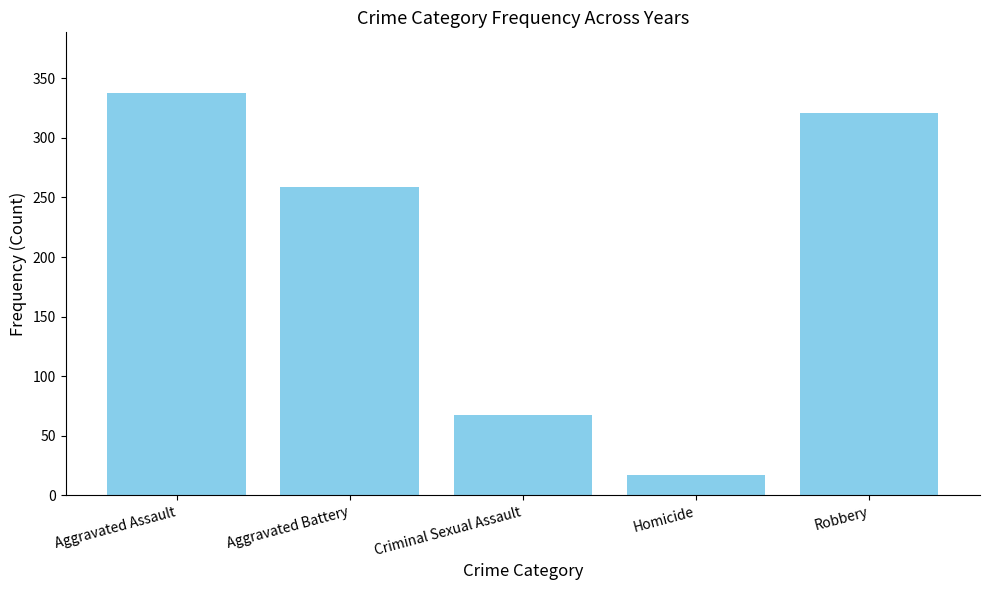

Is it true that the value at Aggravated Assault is 338?

True